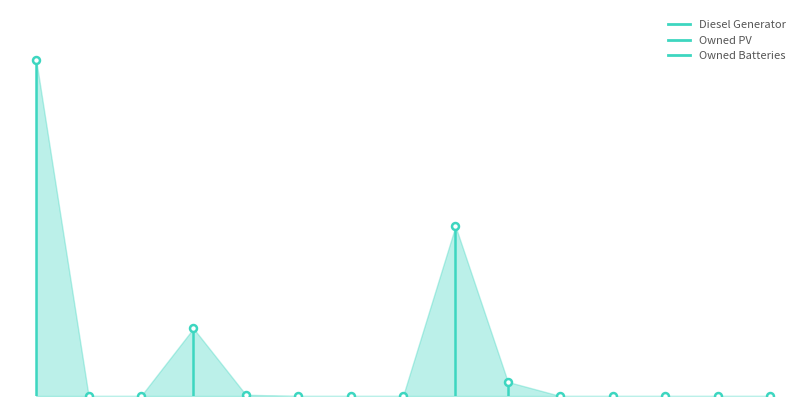

Which series has the largest total across all categories?

Owned Batteries